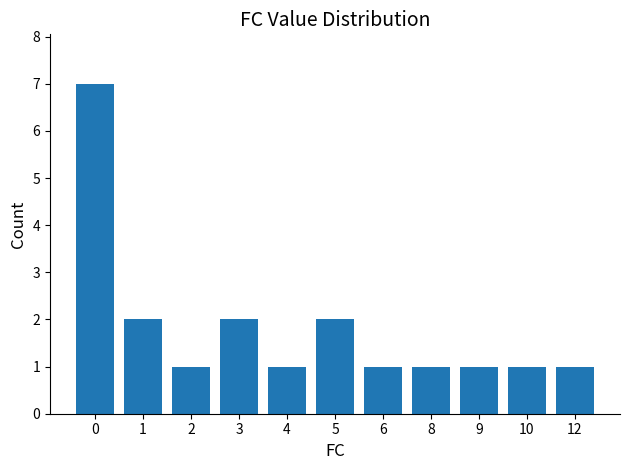

Reading right to left, what are all the values shown in this chart?

12=1	10=1	9=1	8=1	6=1	5=2	4=1	3=2	2=1	1=2	0=7